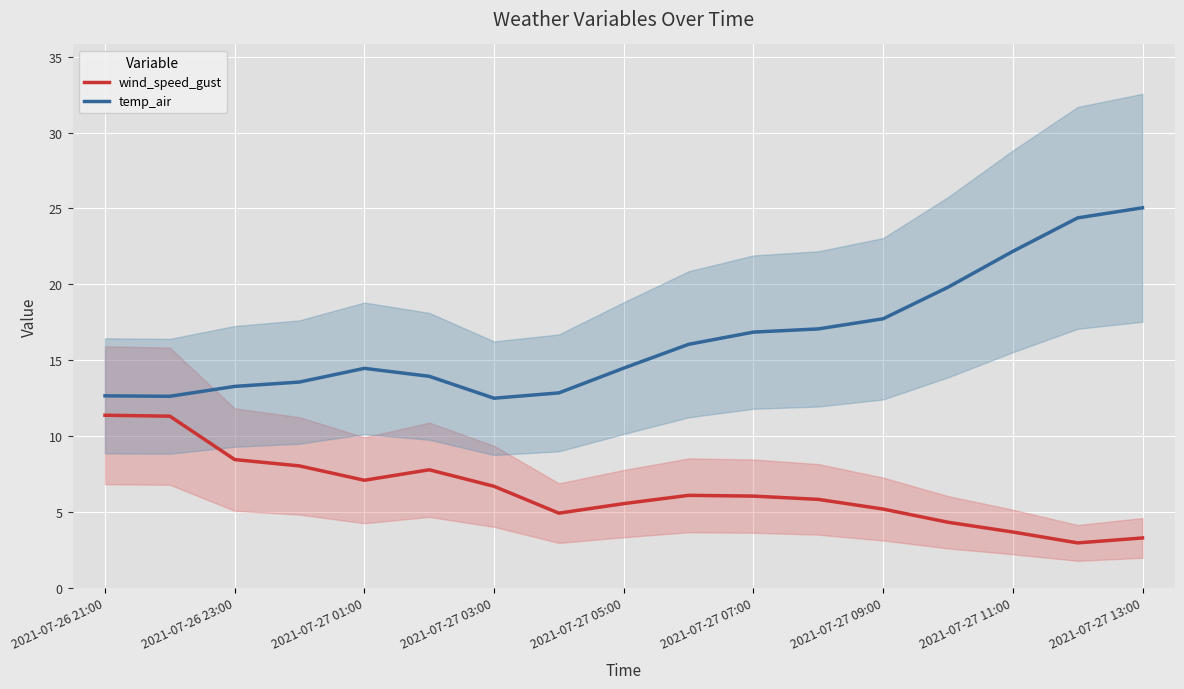

What are all the series names shown in the legend?

wind_speed_gust, temp_air